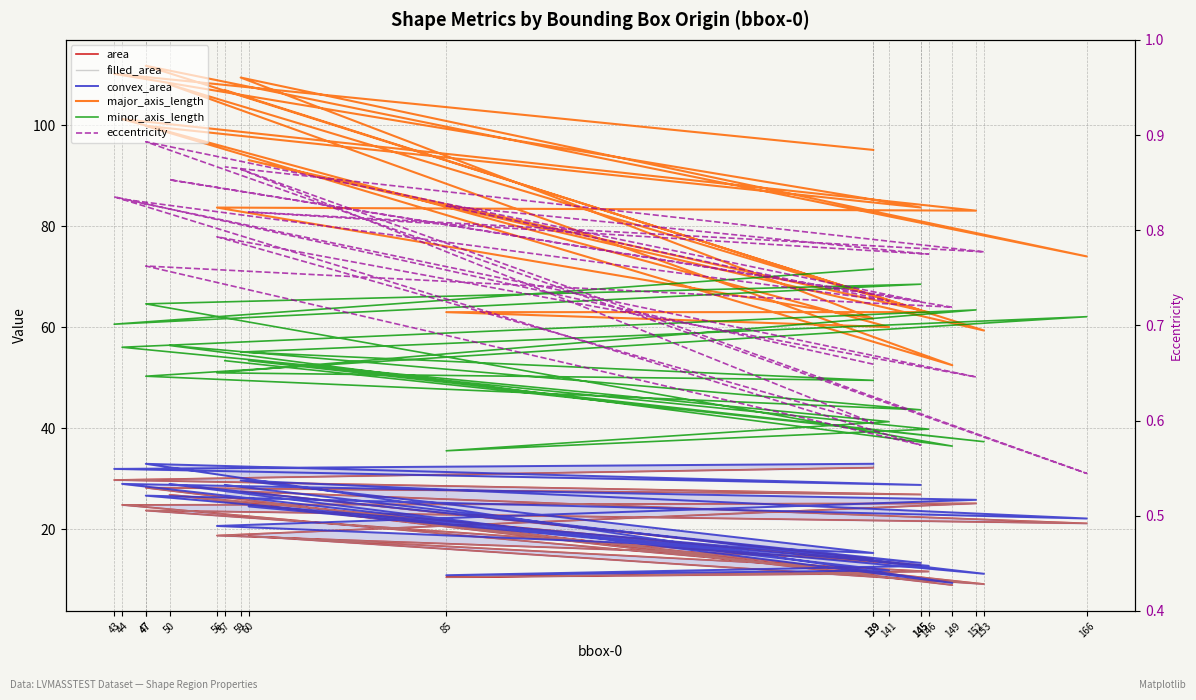

The major_axis_length series shows 108.1 at 50. True or false?

True